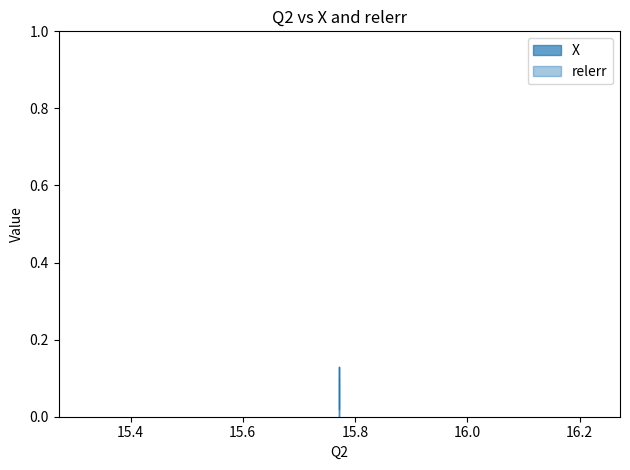

Reading left to right, extract all data points from this chart.

0.0	0.0	0.1	0.1	0.1